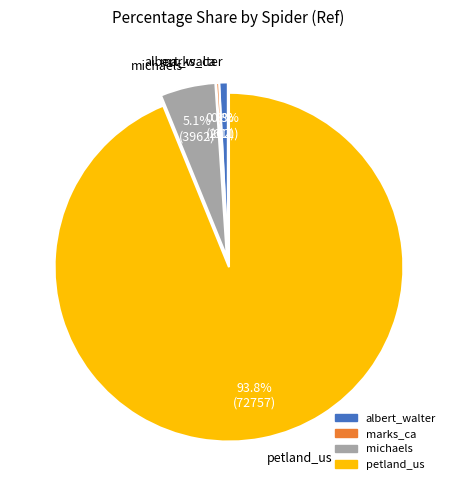

What percentage is NOT represented by albert_walter?

99.2%